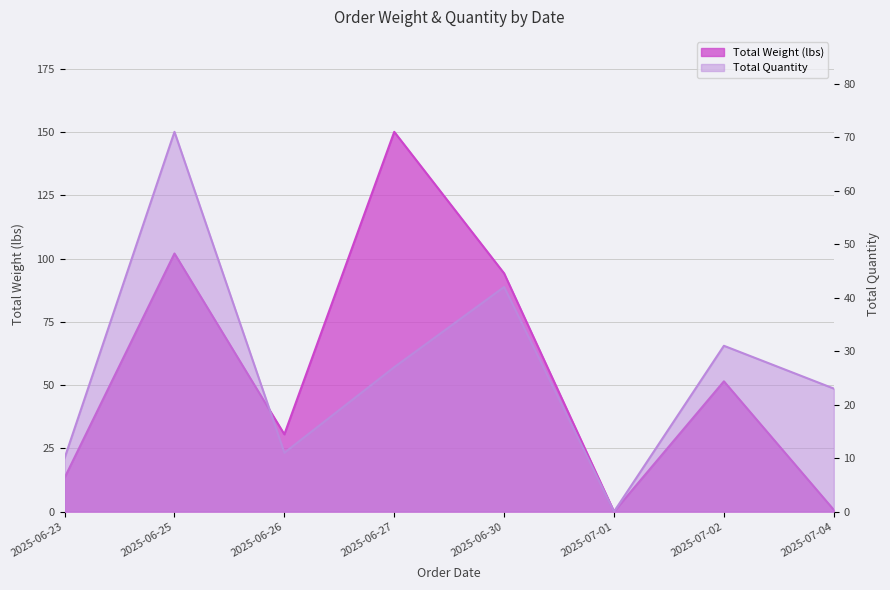

How many times do Total Quantity and Total Weight (lbs) cross each other?

1